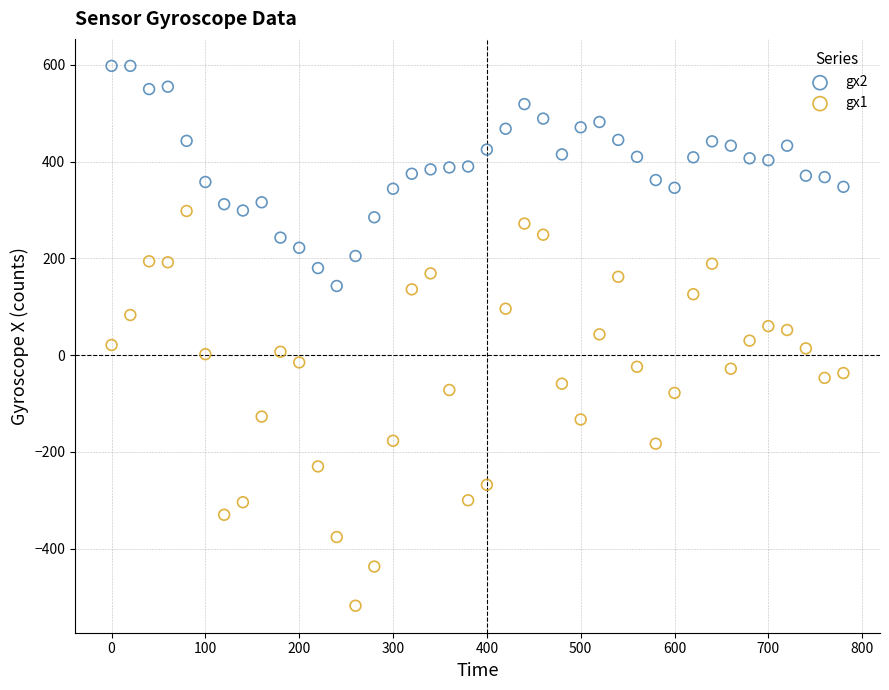

Which series contains the lowest Y value?

gx1